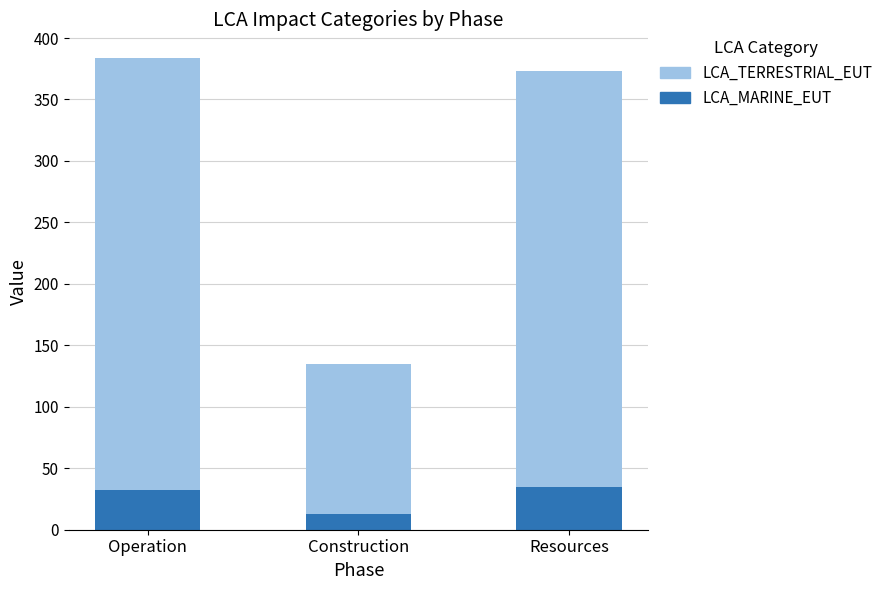

Reading left to right, list the values for the LCA_MARINE_EUT series.

32.7	12.5	34.8